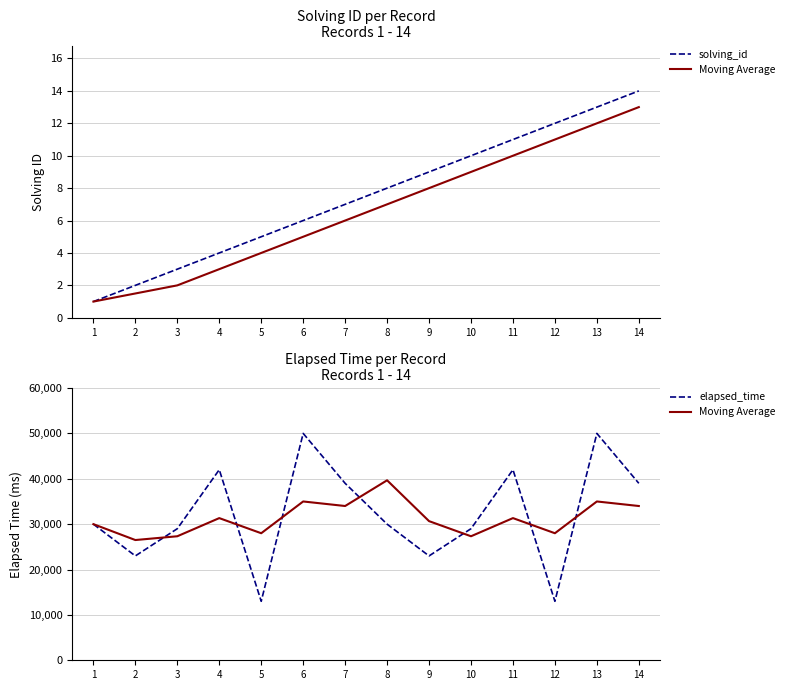

At which category does Moving Average reach its first local valley?

2